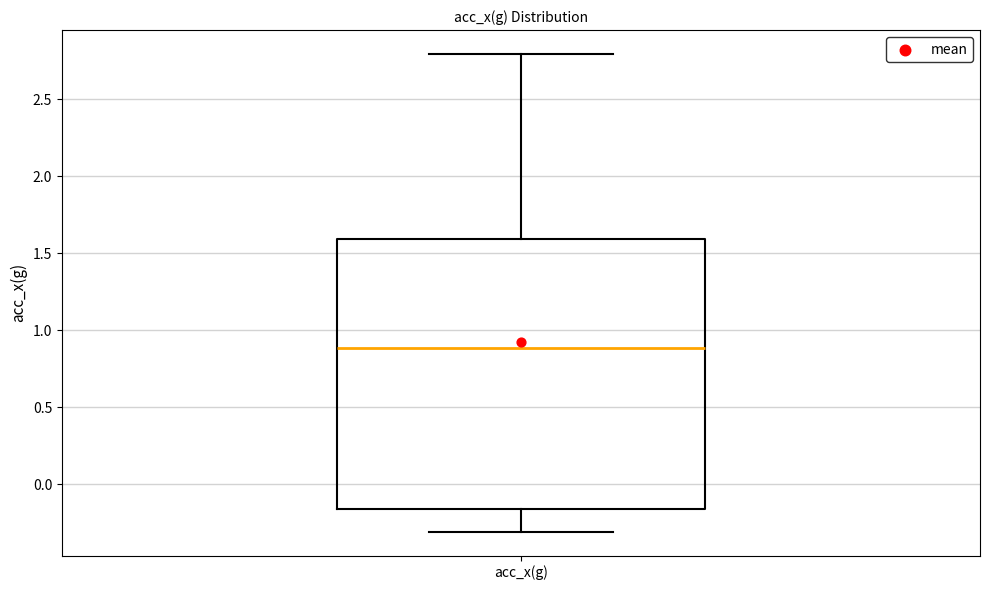

Where does the median line of the box for acc_x(g) sit on the y-axis? The values are not printed on the chart, so give them approximately, as read against the axis.

0.90